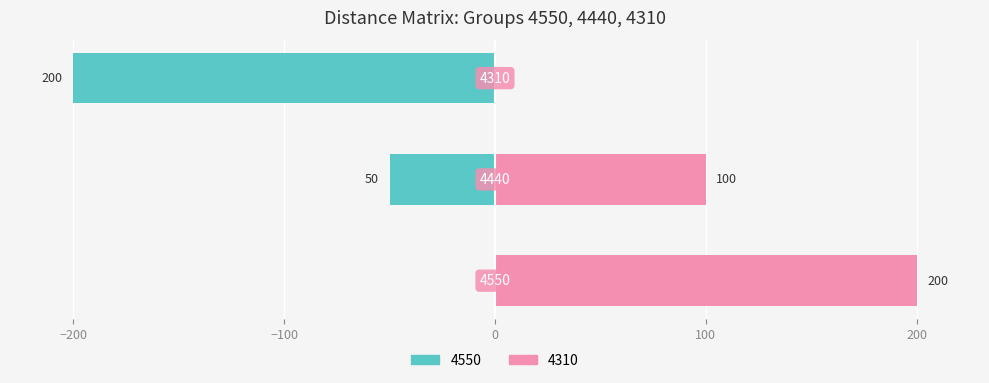

Which series has the largest total across all categories?

4310